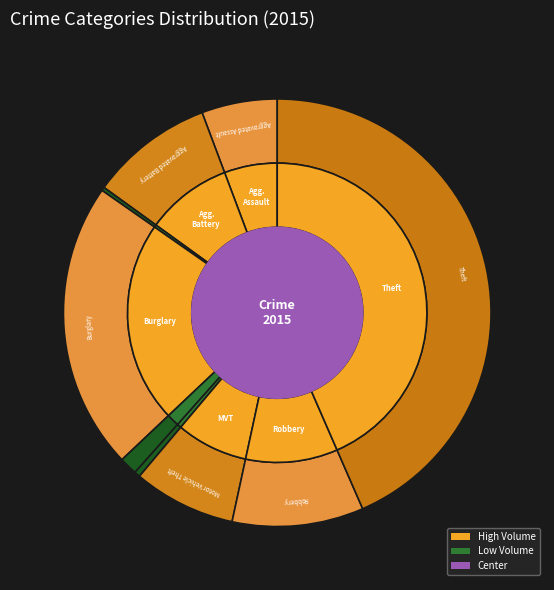

Rank the categories by value from lowest to highest.

Arson, Homicide, Criminal Sexual Assault, Aggravated Assault, Motor Vehicle Theft, Aggravated Battery, Robbery, Burglary, Theft